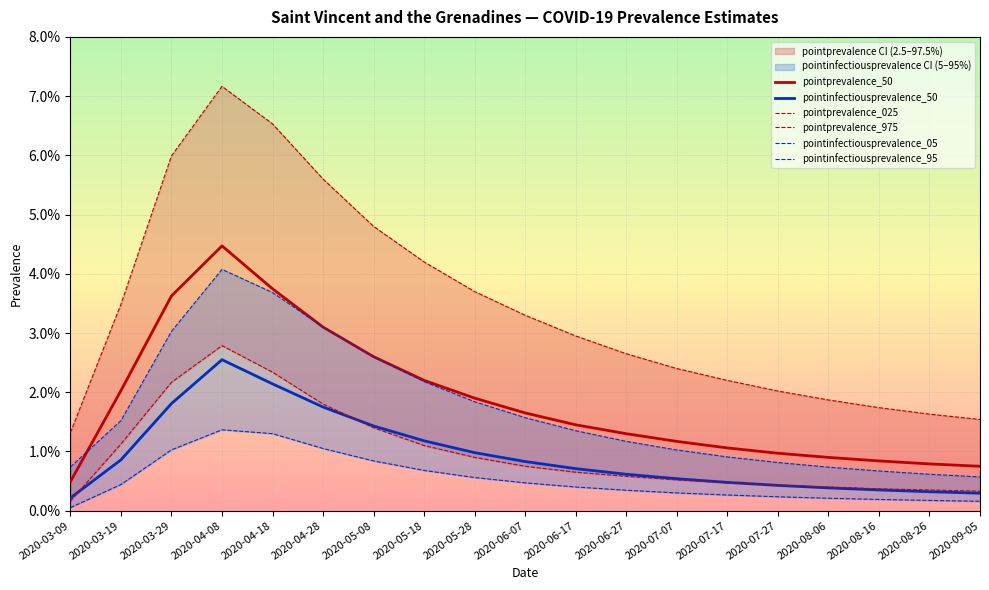

Between 2020-04-08 and 2020-08-26, which series saw the biggest shift?

pointprevalence_975